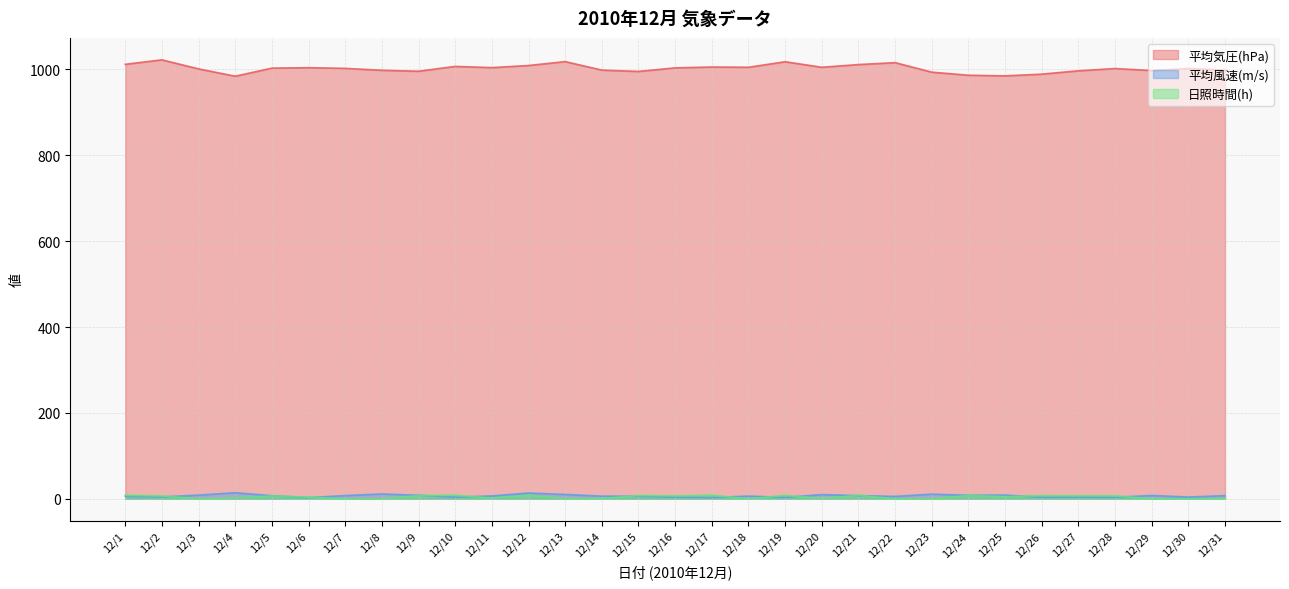

Which category has the lowest value in the 平均風速(m/s) series?

12/6